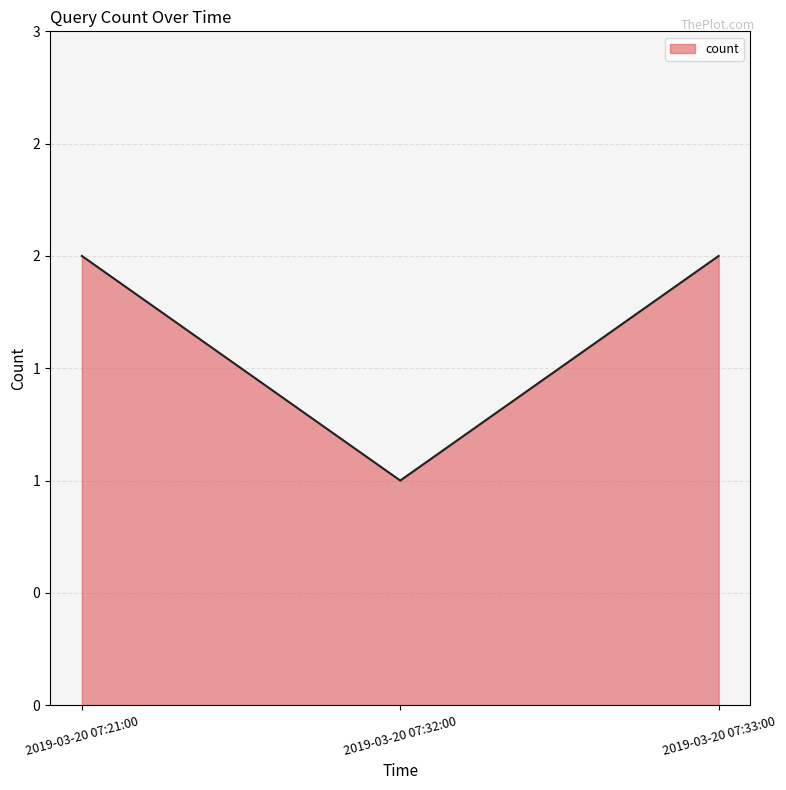

At which category does the chart reach its minimum across all series?

2019-03-20 07:32:00